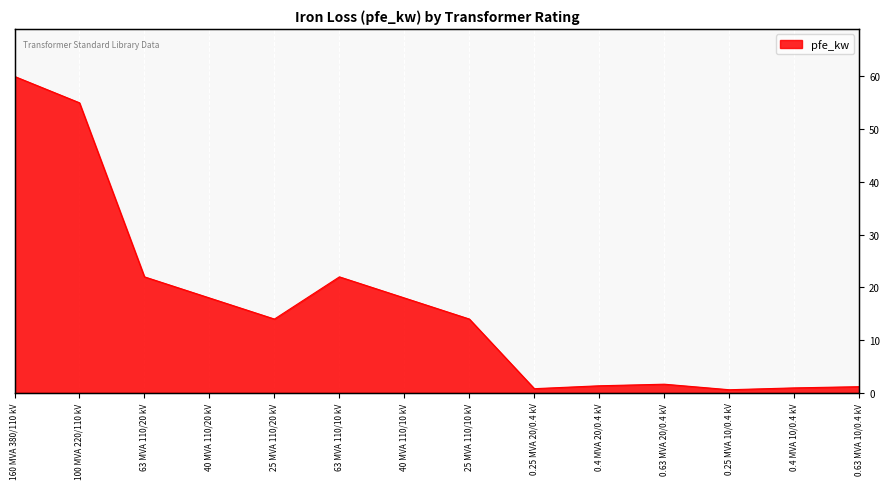

Rank the categories by value from lowest to highest.

0.25 MVA 10/0.4 kV, 0.25 MVA 20/0.4 kV, 0.4 MVA 10/0.4 kV, 0.63 MVA 10/0.4 kV, 0.4 MVA 20/0.4 kV, 0.63 MVA 20/0.4 kV, 25 MVA 110/20 kV, 25 MVA 110/10 kV, 40 MVA 110/20 kV, 40 MVA 110/10 kV, 63 MVA 110/20 kV, 63 MVA 110/10 kV, 100 MVA 220/110 kV, 160 MVA 380/110 kV